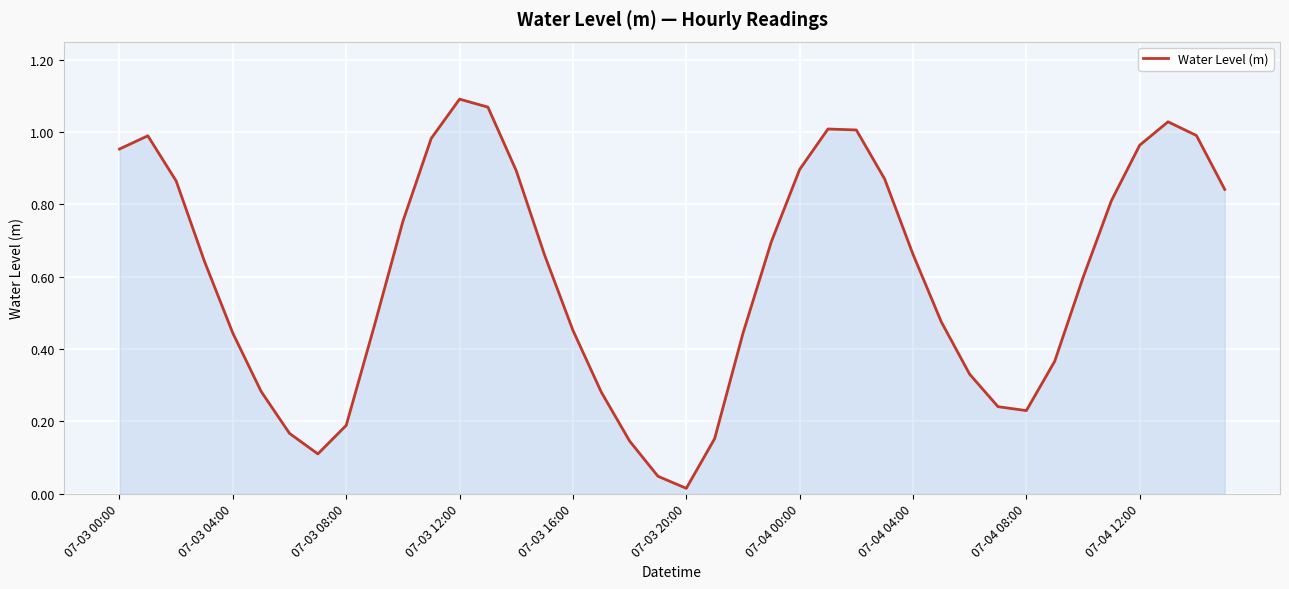

Does the chart display data point markers on the line(s)?

No